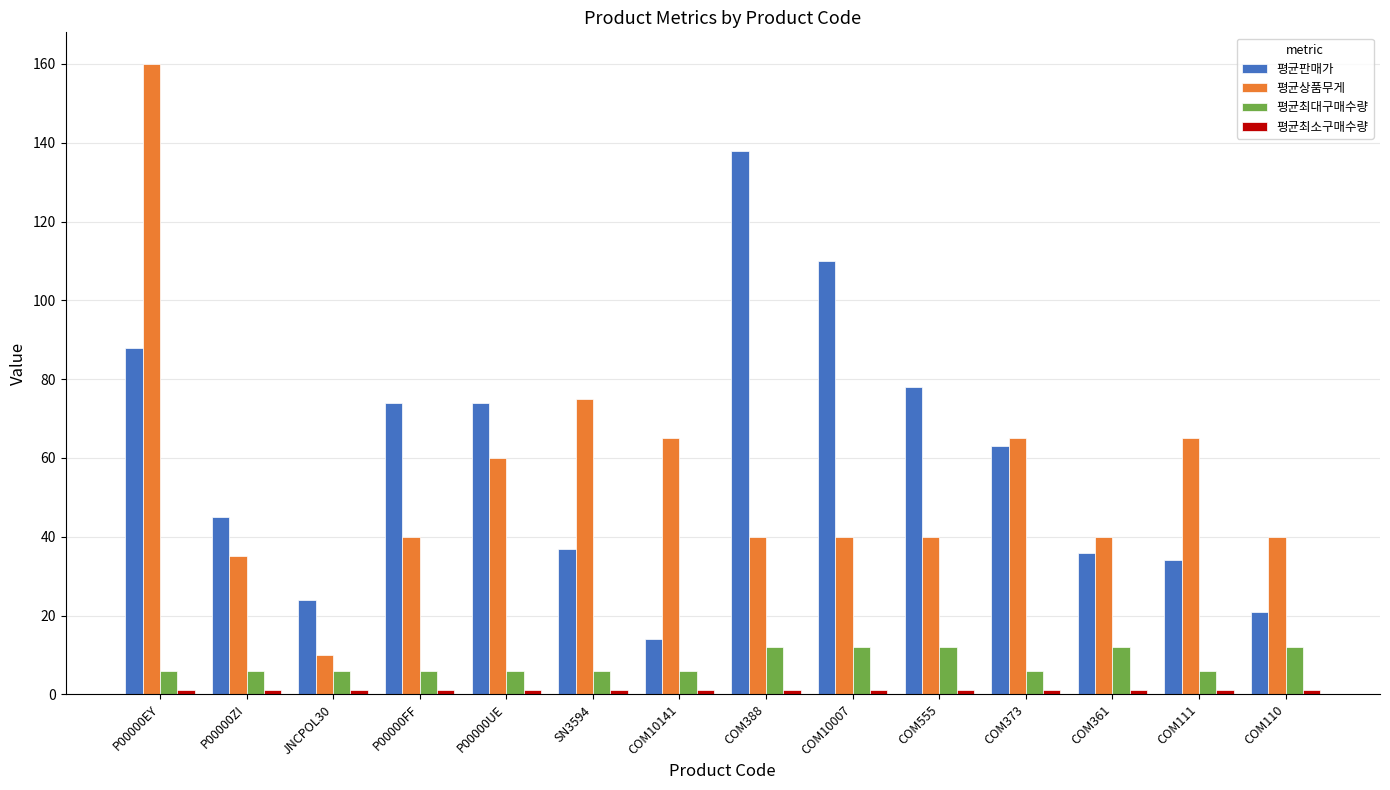

Are the bars grouped side by side (vs. stacked)?

Yes